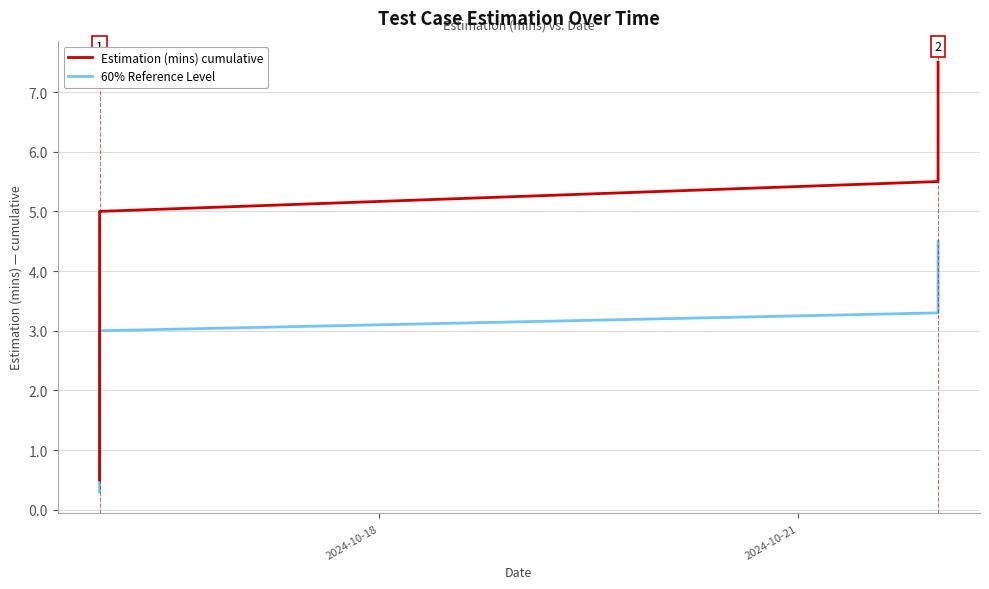

True or false: Estimation (mins) cumulative and 60% Reference Level intersect in this chart.

False